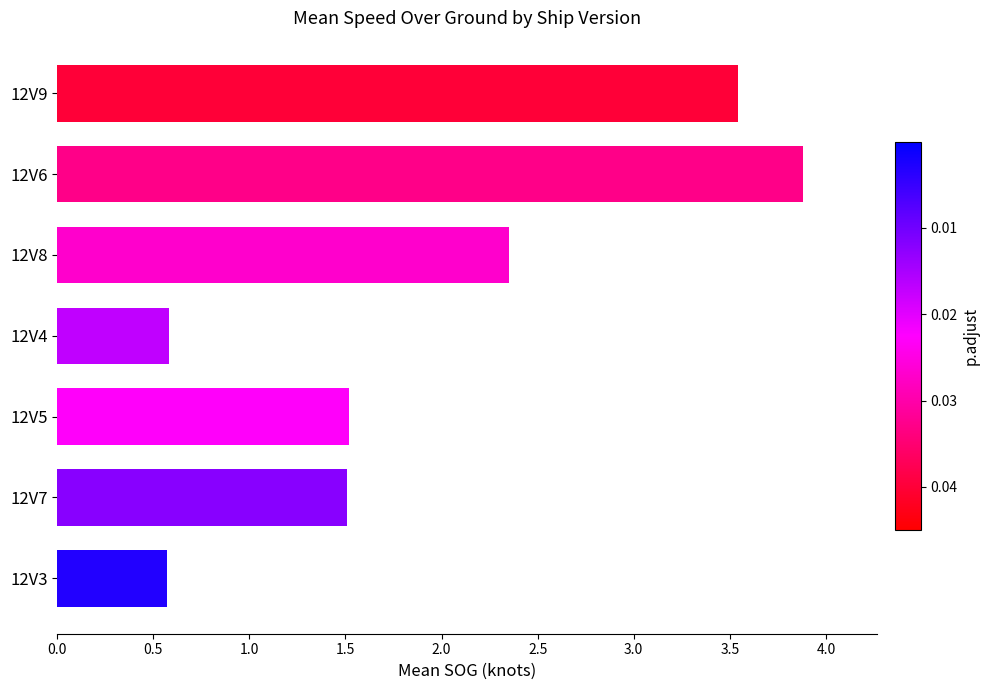

What position from the bottom is 12V9?

7